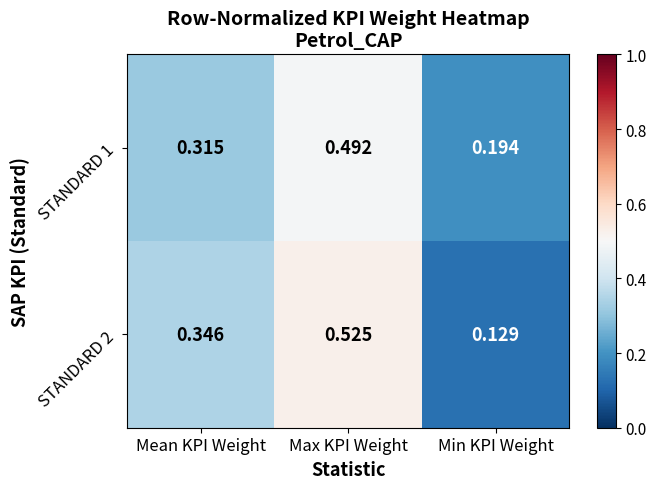

Is the value of STANDARD 1 at Min KPI Weight greater than the value of STANDARD 2 at Max KPI Weight?

No